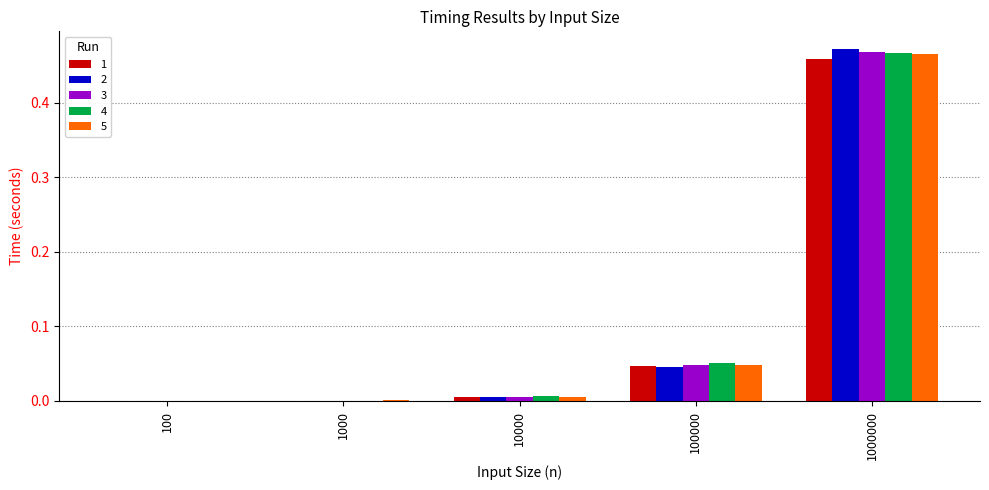

At which category is the sum across all series the highest?

1000000